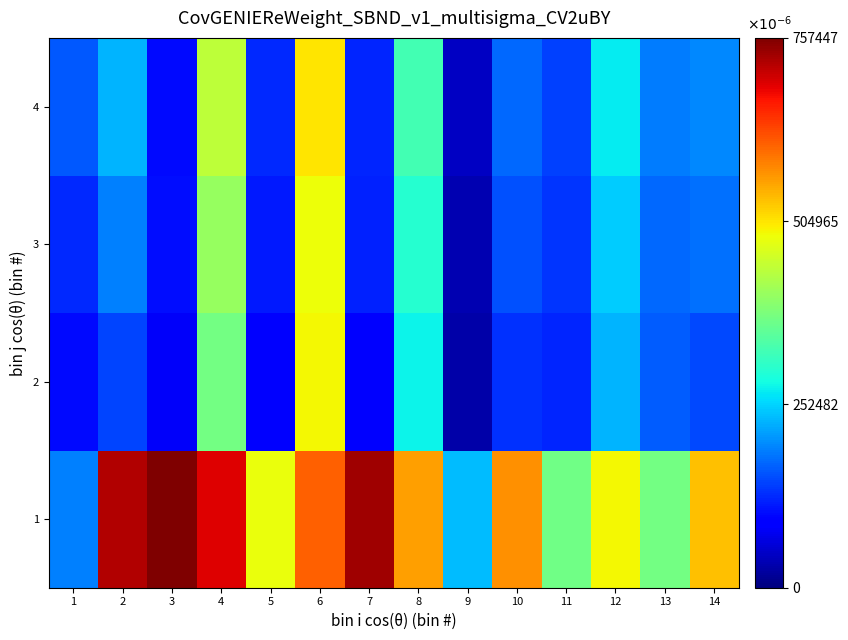

Reading left to right, list all the values displayed in this chart.

1: 1=0.2	2=0.7	3=0.8	4=0.7	5=0.5	6=0.6	7=0.7	8=0.6	9=0.2	10=0.6	11=0.4	12=0.5	13=0.4	14=0.5
2: 1=0.1	2=0.1	3=0.1	4=0.4	5=0.1	6=0.5	7=0.1	8=0.3	9=0.0	10=0.1	11=0.1	12=0.2	13=0.2	14=0.1
3: 1=0.1	2=0.2	3=0.1	4=0.4	5=0.1	6=0.5	7=0.1	8=0.3	9=0.0	10=0.2	11=0.1	12=0.2	13=0.2	14=0.2
4: 1=0.2	2=0.2	3=0.1	4=0.4	5=0.1	6=0.5	7=0.1	8=0.3	9=0.0	10=0.2	11=0.1	12=0.3	13=0.2	14=0.2